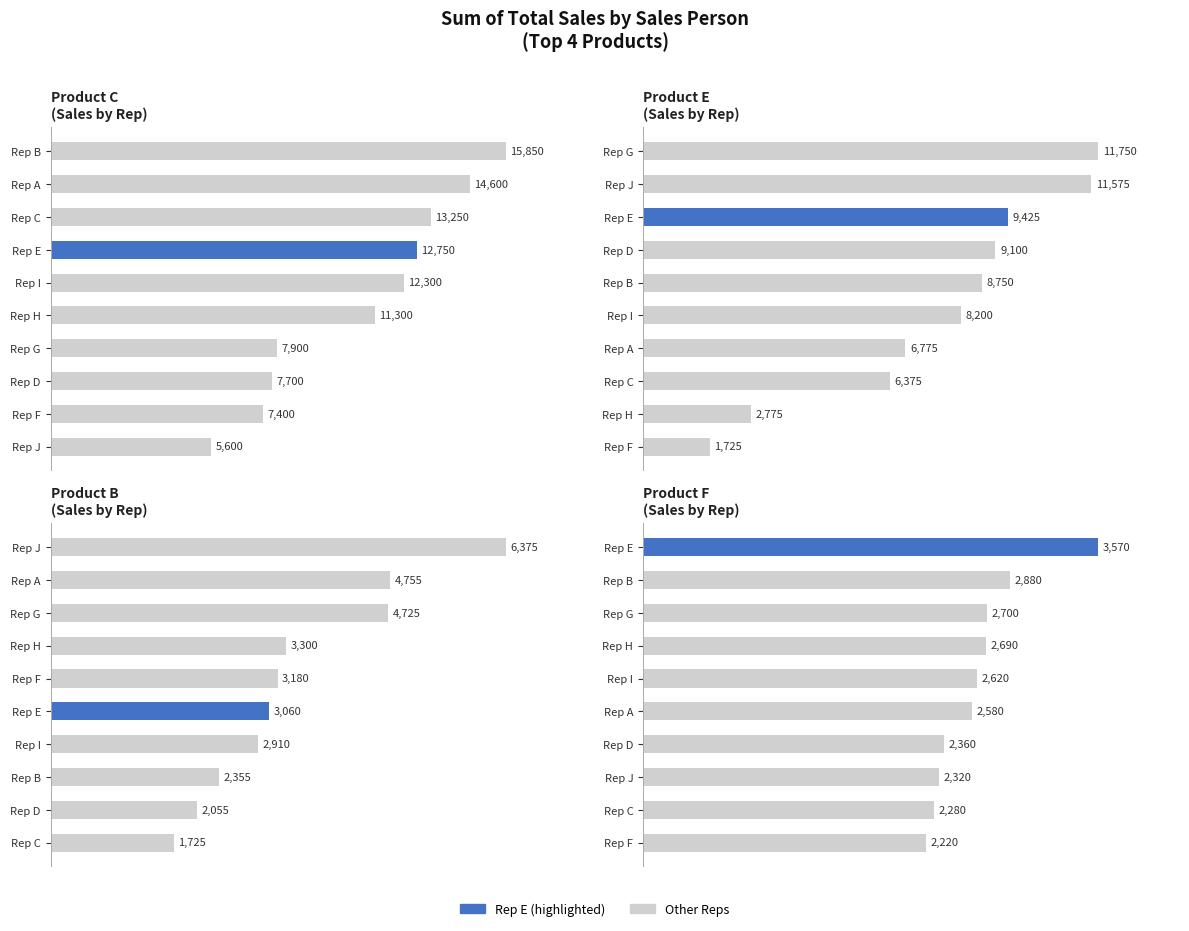

The Product B series shows 2275 at Rep C. True or false?

False